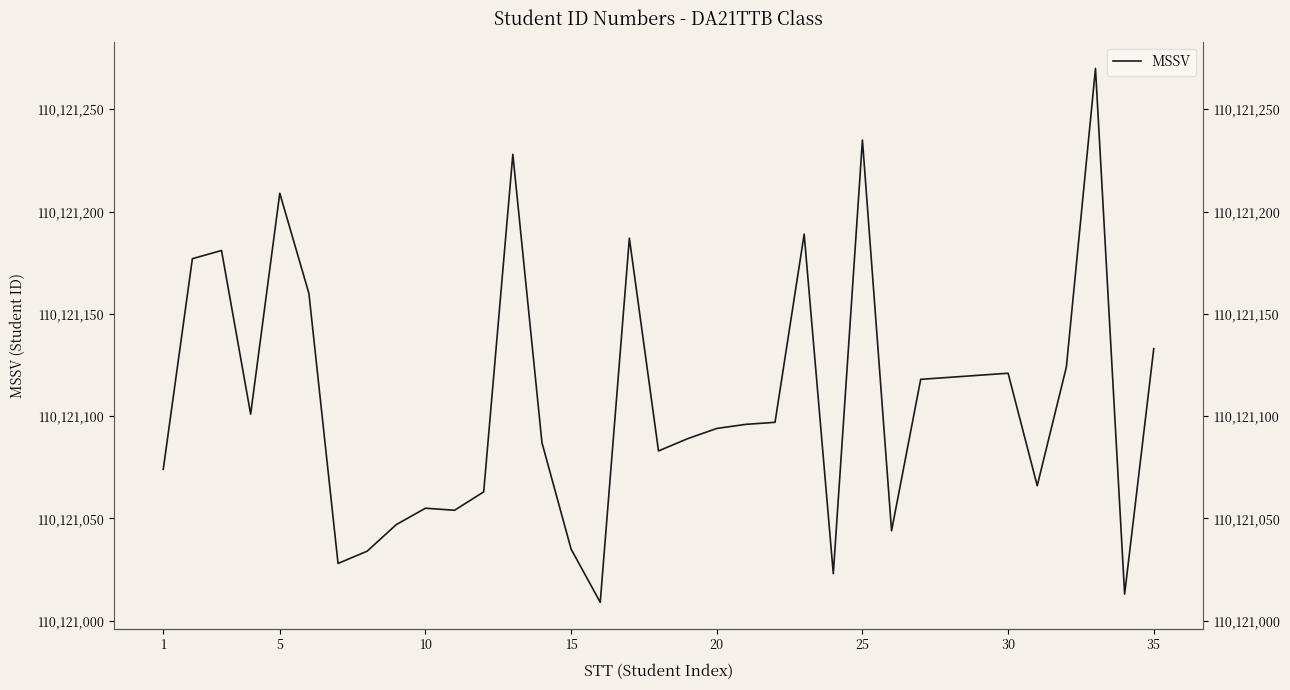

Is this an area chart (filled region under the line)?

No